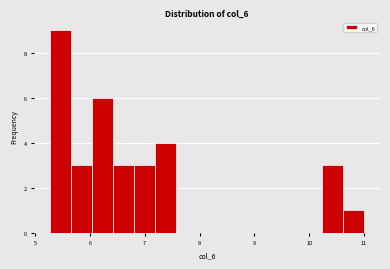

Around what value on the x-axis is the tallest bar? Give the approximate position of its centre, as read against the axis.

5.5